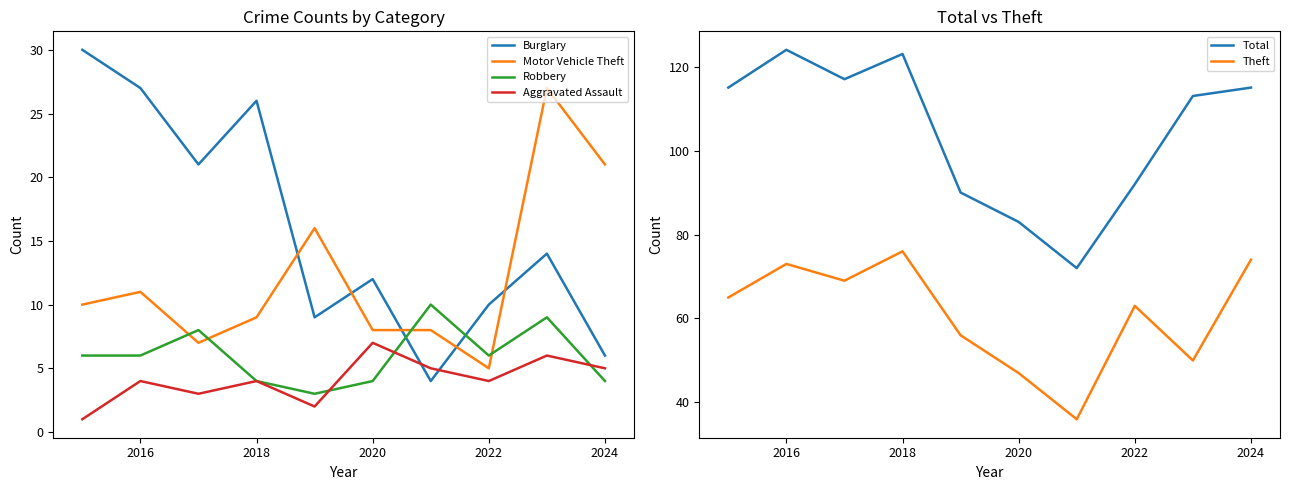

Reading left to right, list all the values displayed in this chart.

Burglary: 30	27	21	26	9	12	4	10	14	6
Motor Vehicle Theft: 10	11	7	9	16	8	8	5	27	21
Robbery: 6	6	8	4	3	4	10	6	9	4
Aggravated Assault: 1	4	3	4	2	7	5	4	6	5
Total: 115	124	117	123	90	83	72	92	113	115
Theft: 65	73	69	76	56	47	36	63	50	74